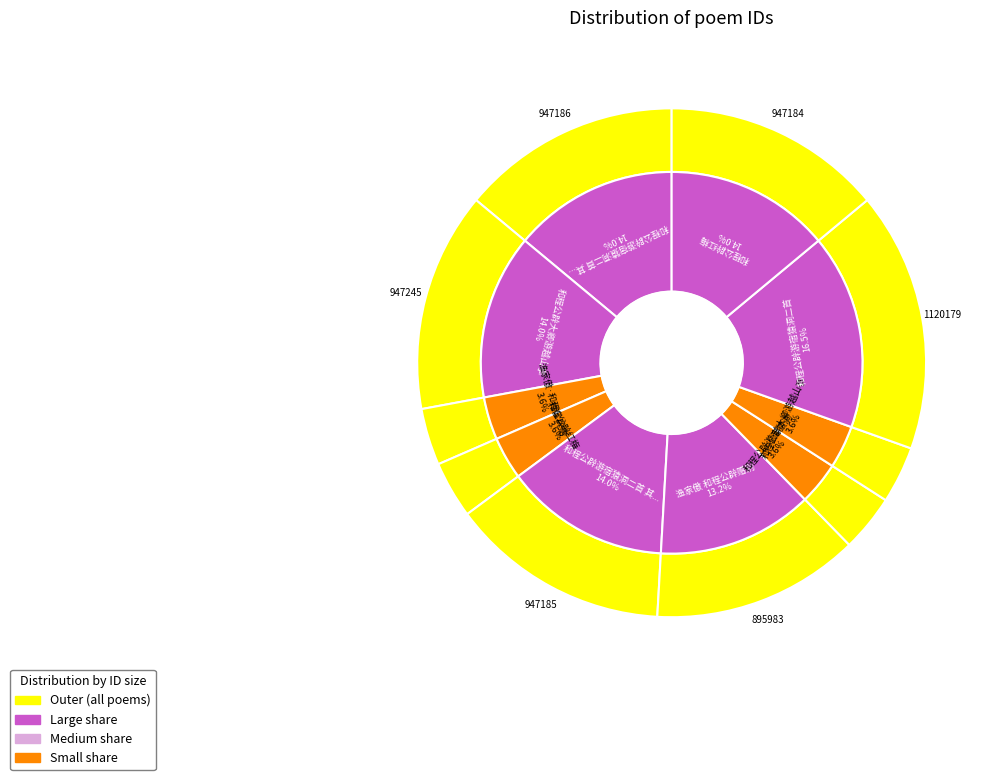

To the nearest percent, what portion does 和程公辟游宿猿洞二首 其二 represent?

14%